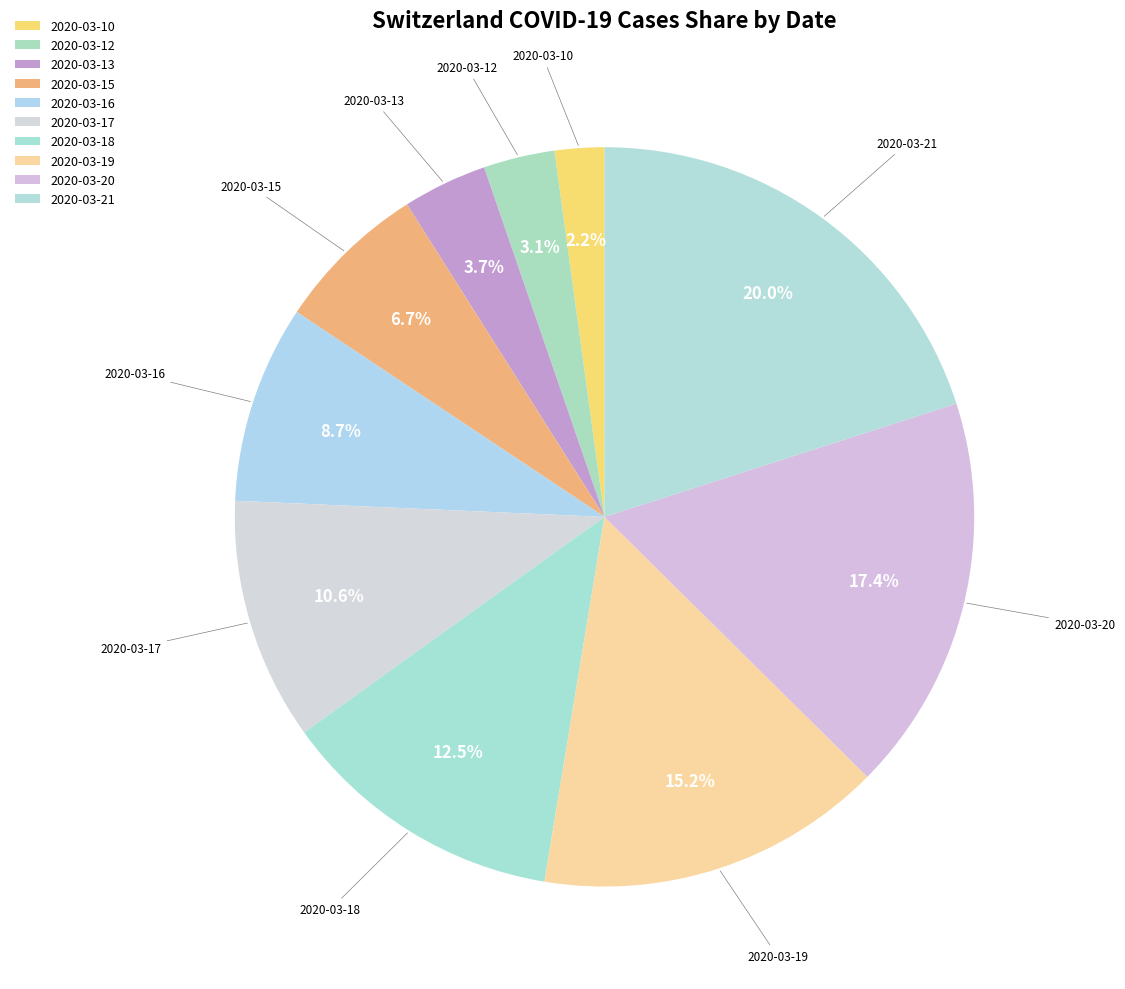

How many slices are in this pie chart?

10